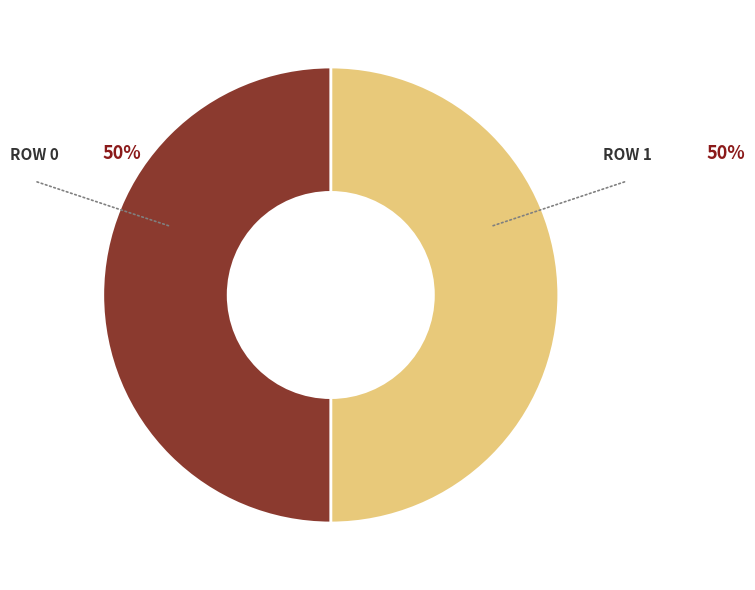

To the nearest percent, what is the average slice percentage?

50%